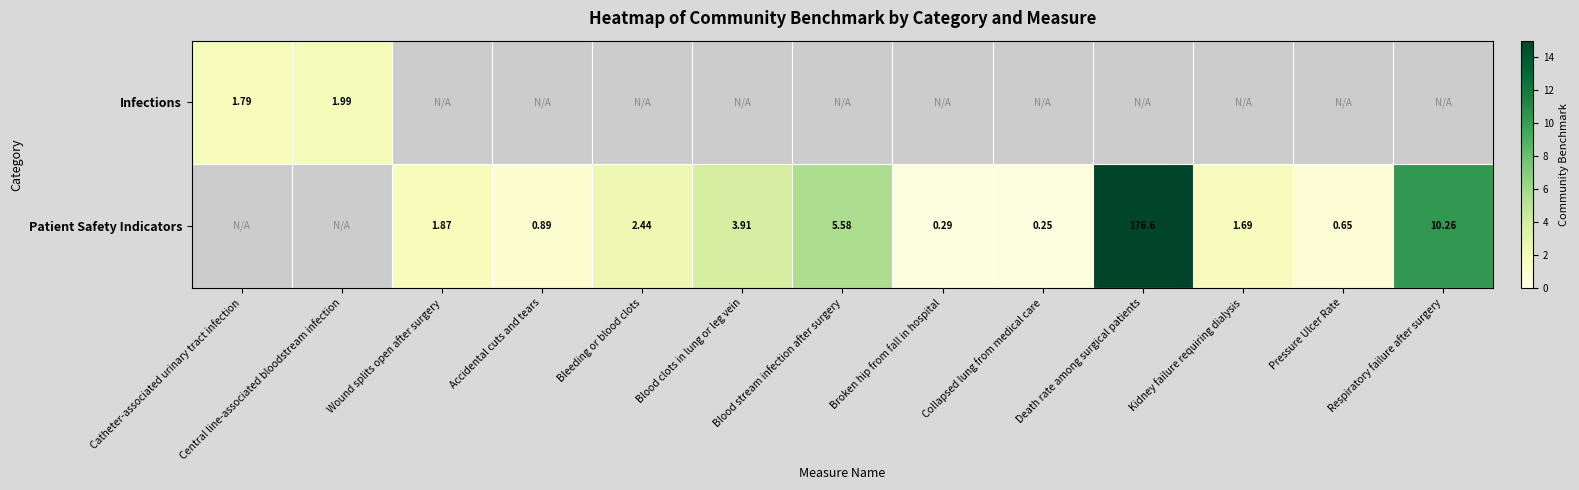

Rank the series by their maximum value, from lowest to highest.

Infections, Patient Safety Indicators